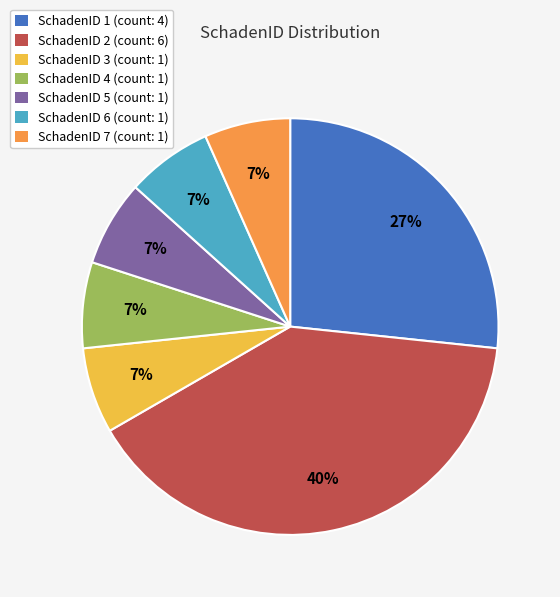

To the nearest percent, what portion does SchadenID 3 (count: 1) represent?

7%